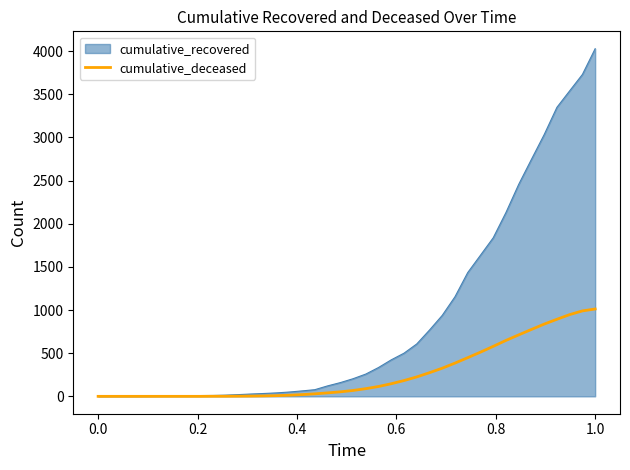

What is the maximum value for cumulative_recovered?

4028